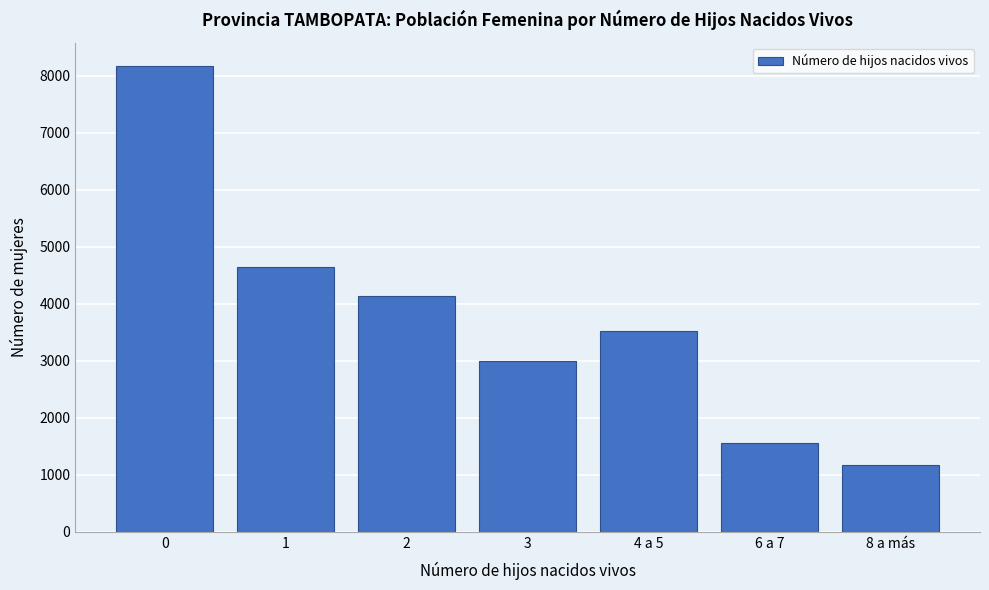

Reading left to right, extract all data points from this chart.

8163	4637	4141	2986	3529	1558	1162